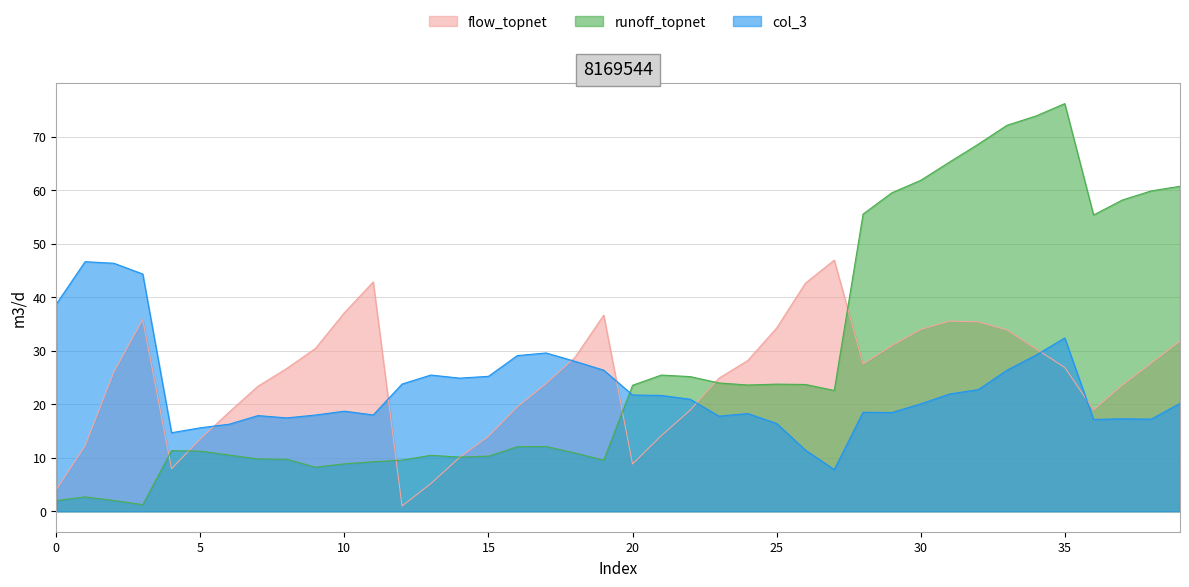

List the labels in order of col_1 value, largest first.

27, 11, 26, 10, 19, 3, 31, 32, 25, 30, 33, 39, 29, 9, 34, 18, 24, 38, 28, 35, 8, 2, 23, 17, 37, 7, 16, 36, 22, 6, 21, 15, 5, 1, 14, 20, 4, 13, 0, 12